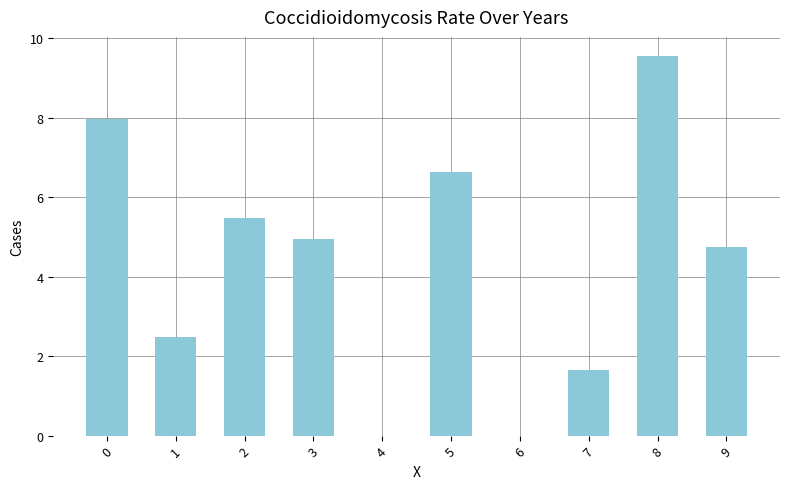

What is the sum of the values at 8 and 3?

14.5